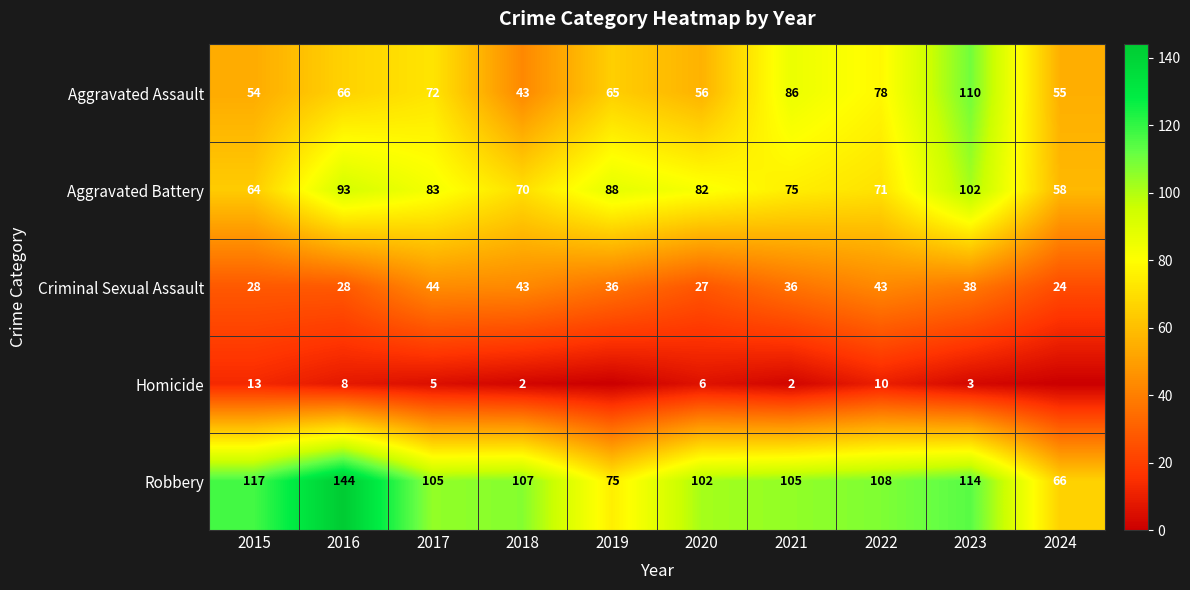

True or false: Criminal Sexual Assault has a value of 15 at 2015.

False